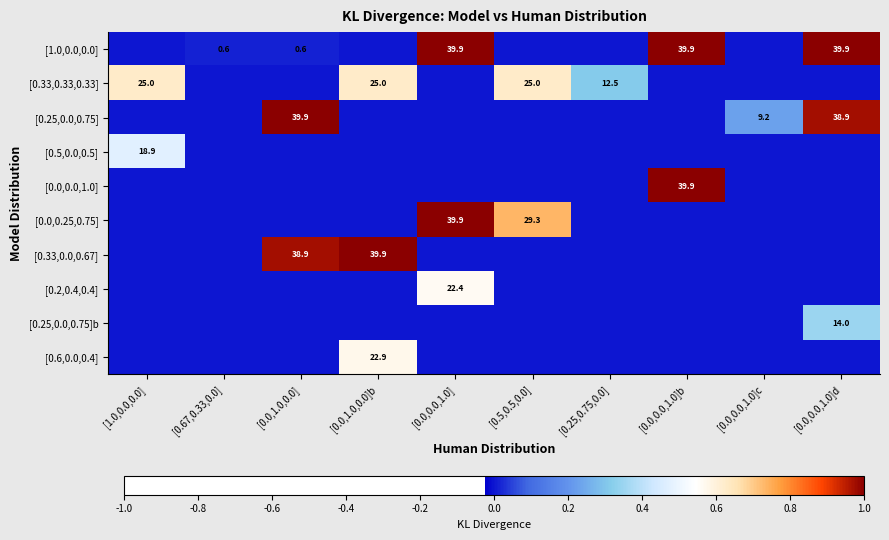

Which has a higher value, [0.5,0.5,0.0] or [0.0,1.0,0.0]b?

[0.5,0.5,0.0]